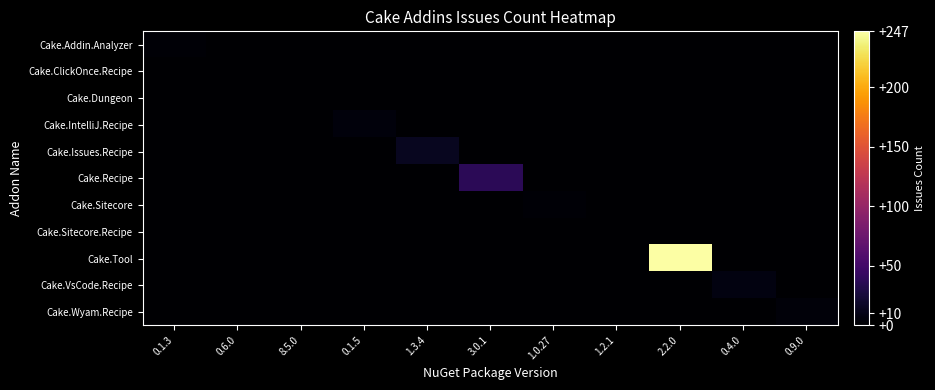

Rank the series by their maximum value, from lowest to highest.

Cake.ClickOnce.Recipe, Cake.Dungeon, Cake.Sitecore.Recipe, Cake.Addin.Analyzer, Cake.Sitecore, Cake.Wyam.Recipe, Cake.IntelliJ.Recipe, Cake.VsCode.Recipe, Cake.Issues.Recipe, Cake.Recipe, Cake.Tool